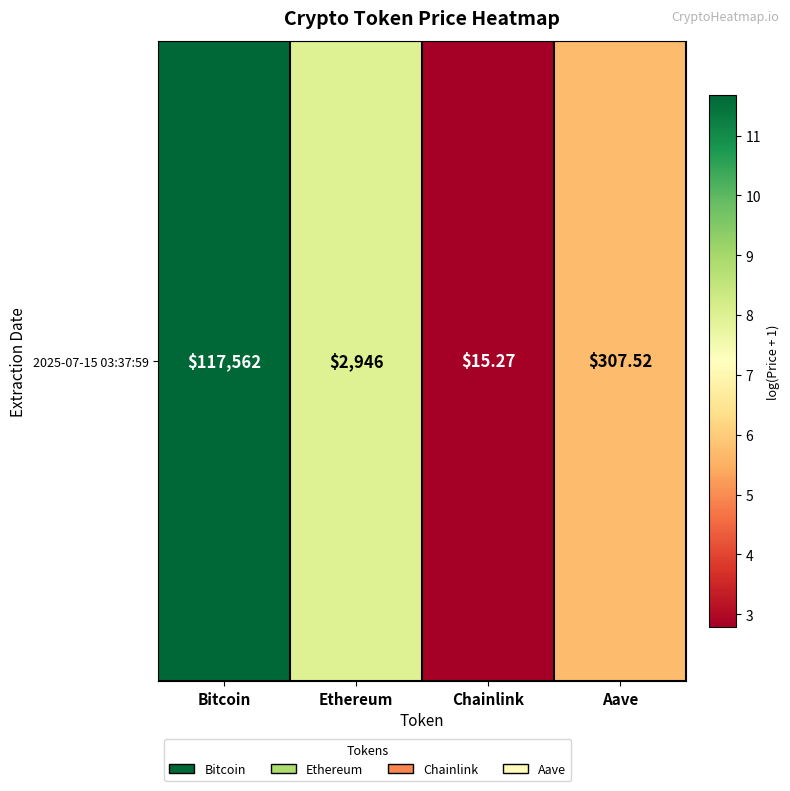

Reading left to right, extract all data points from this chart.

Bitcoin=11.7	Ethereum=8.0	Chainlink=2.8	Aave=5.7